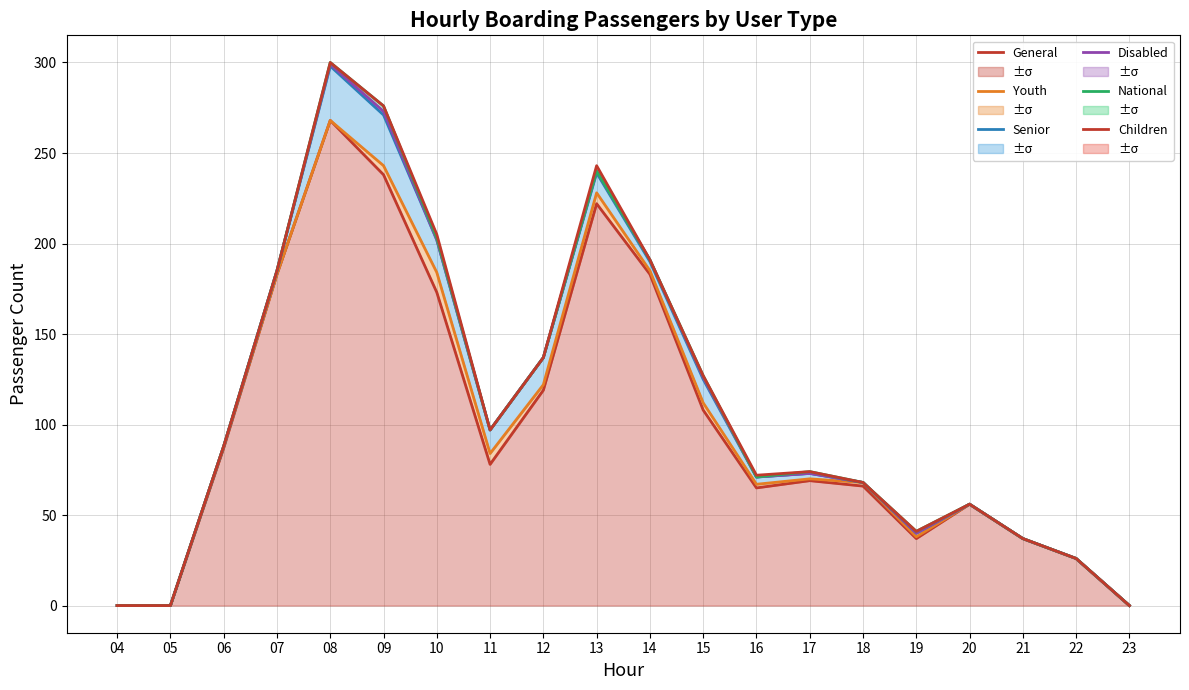

What is the difference between the Disabled values at 09 and 21?

236